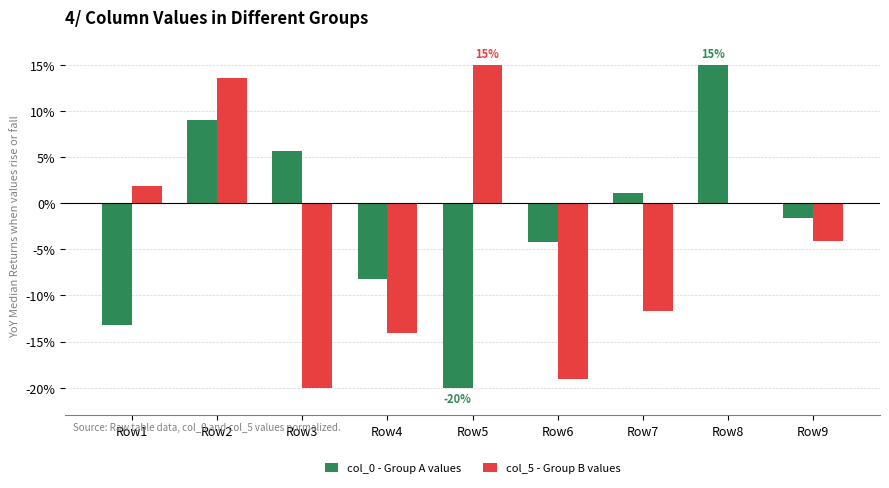

How many positive values does the col_0 - Group A values series have?

4